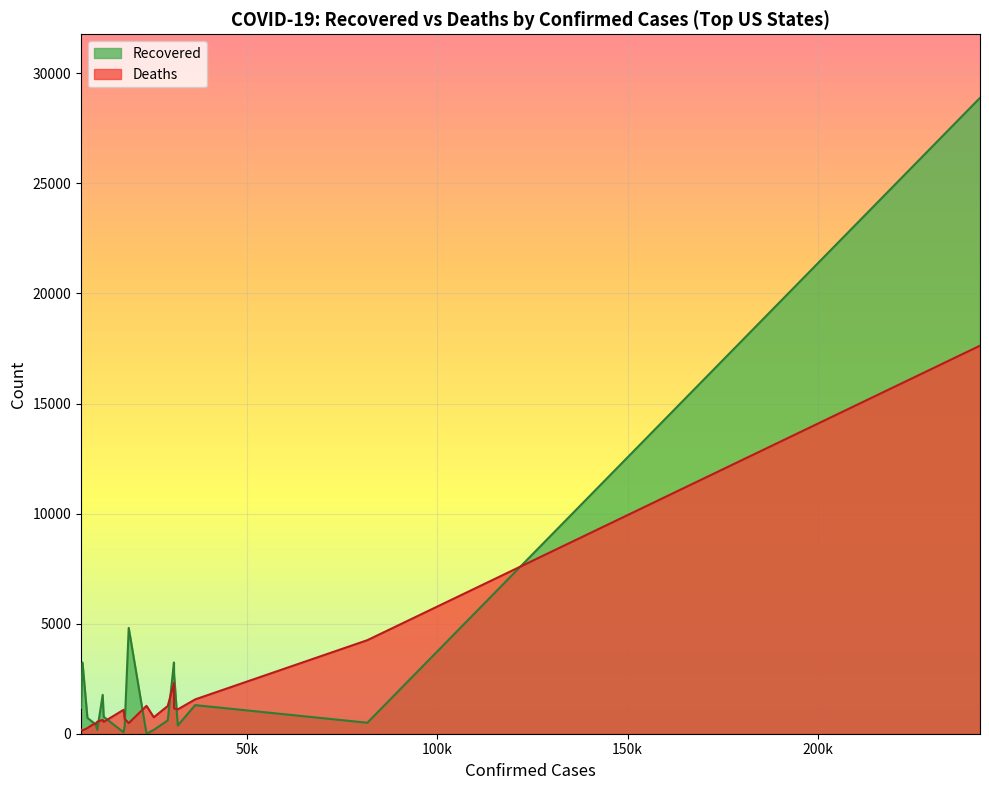

Which series has the largest range (max minus min)?

Recovered